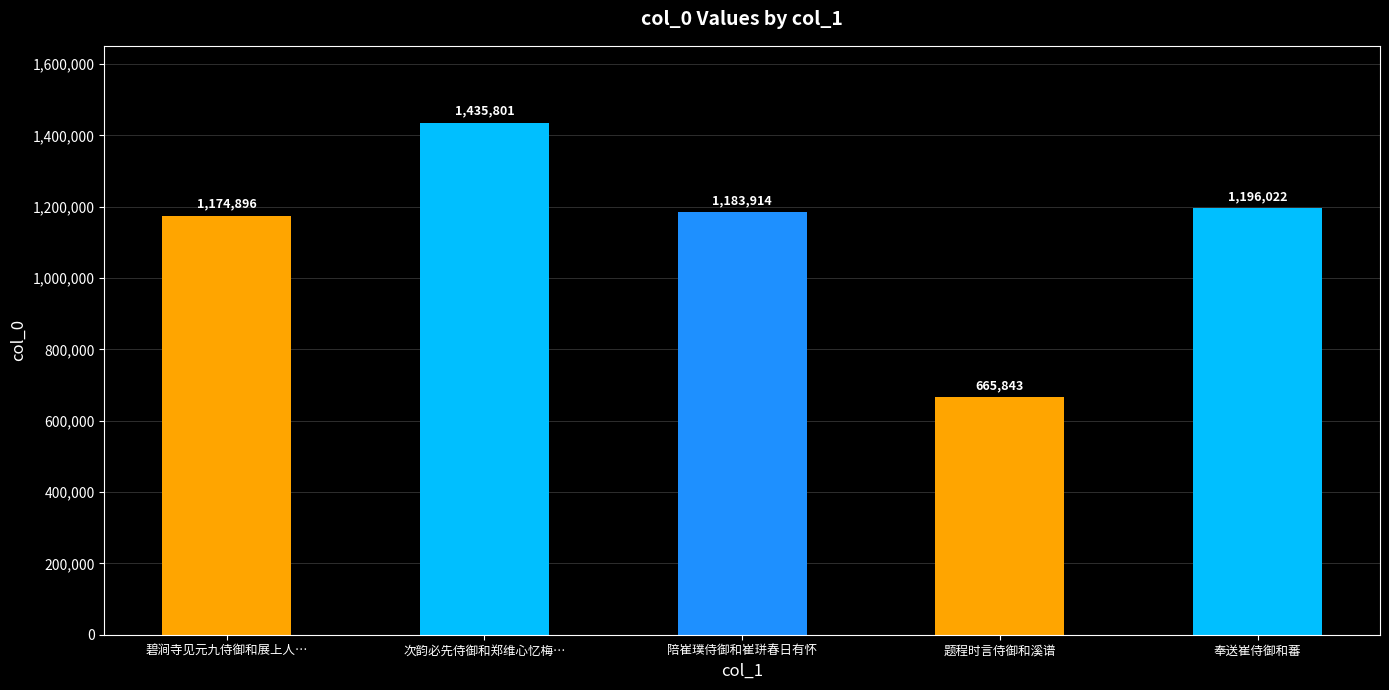

Which category has the lowest value across all series?

题程时言侍御和溪谱